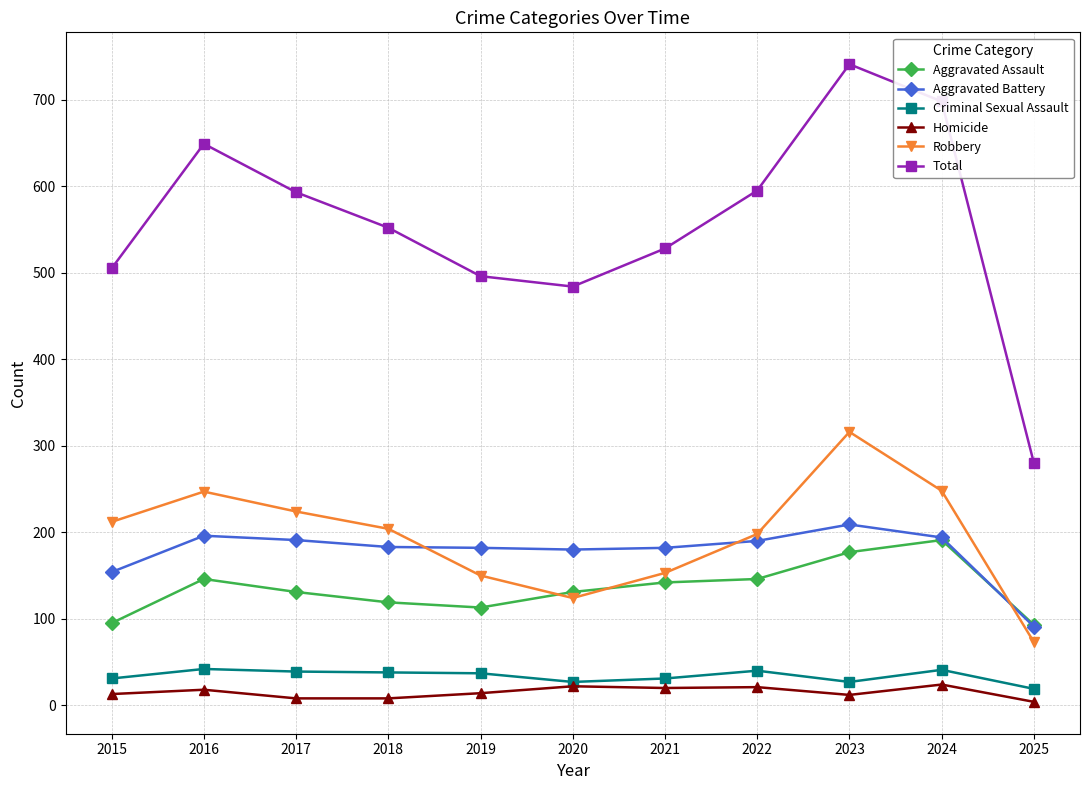

True or false: Aggravated Assault has a value of 146 at 2022.

True